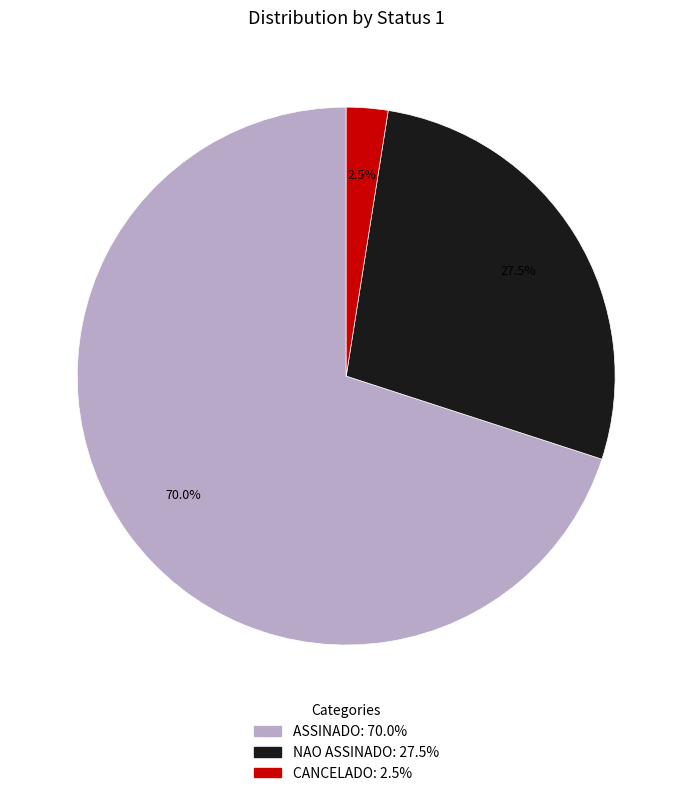

Is there a majority slice in this chart?

Yes